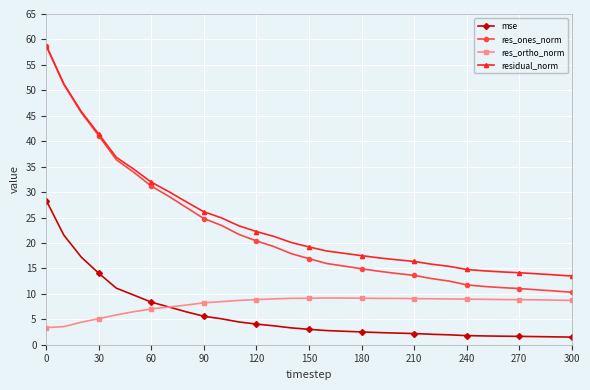

True or false: mse and res_ones_norm cross at least once.

False